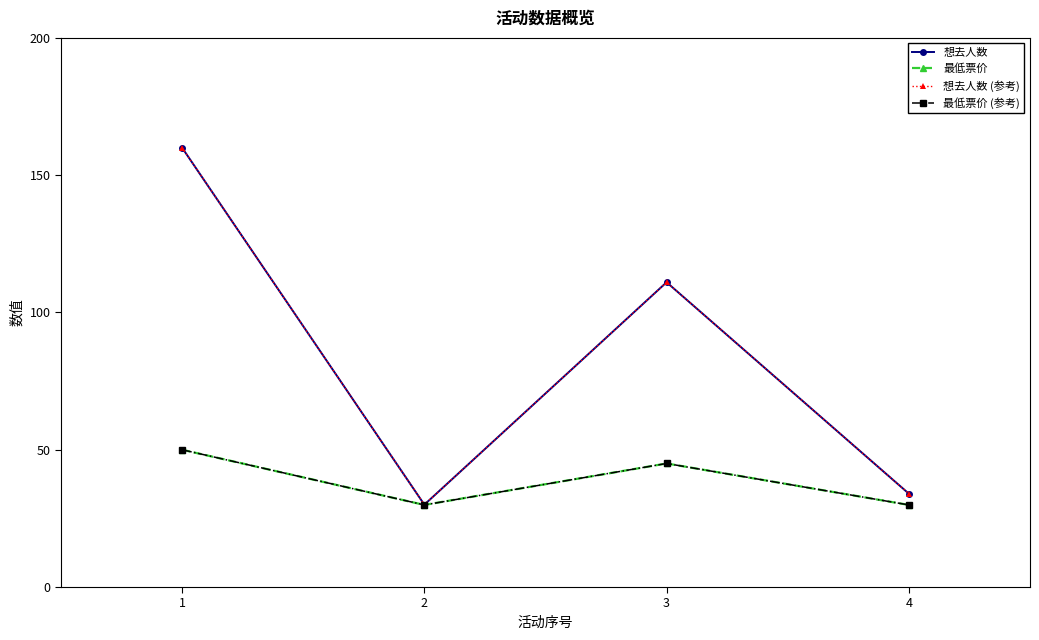

The 最低票价 series shows 45.0 at 3. True or false?

True